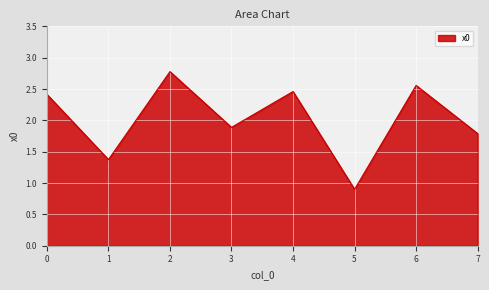

Rank the categories by value from lowest to highest.

5, 1, 7, 3, 0, 4, 6, 2